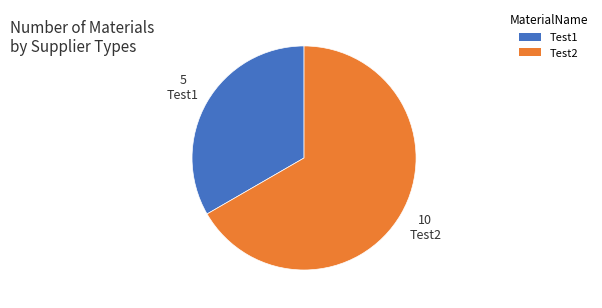

Rank the categories by value from lowest to highest.

Test1, Test2